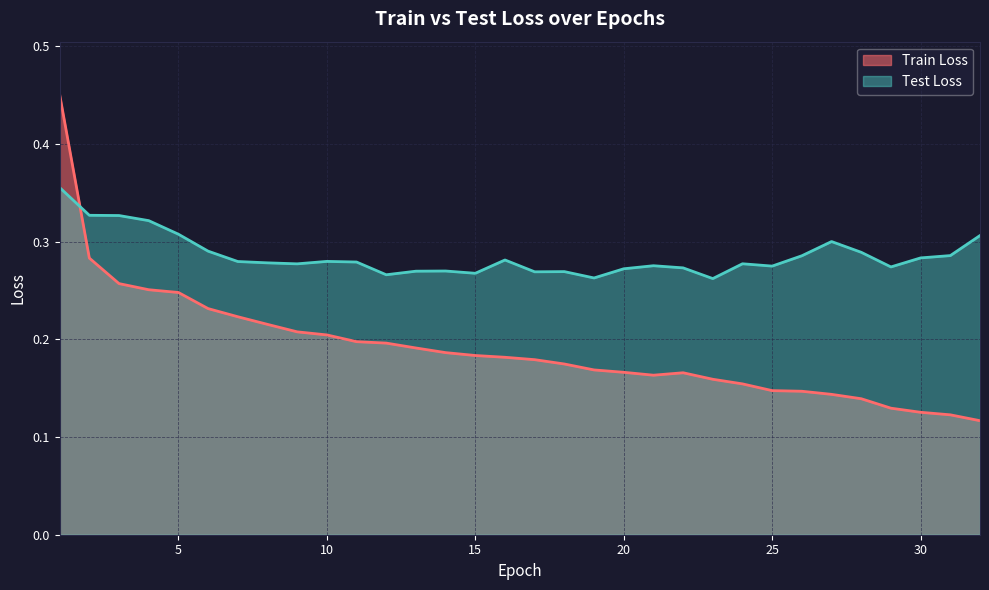

Reading left to right, transcribe all the data shown in this chart.

Train Loss: 1=0.5	2=0.3	3=0.3	4=0.3	5=0.2	6=0.2	7=0.2	8=0.2	9=0.2	10=0.2	11=0.2	12=0.2	13=0.2	14=0.2	15=0.2	16=0.2	17=0.2	18=0.2	19=0.2	20=0.2	21=0.2	22=0.2	23=0.2	24=0.2	25=0.1	26=0.1	27=0.1	28=0.1	29=0.1	30=0.1	31=0.1	32=0.1
Test Loss: 1=0.4	2=0.3	3=0.3	4=0.3	5=0.3	6=0.3	7=0.3	8=0.3	9=0.3	10=0.3	11=0.3	12=0.3	13=0.3	14=0.3	15=0.3	16=0.3	17=0.3	18=0.3	19=0.3	20=0.3	21=0.3	22=0.3	23=0.3	24=0.3	25=0.3	26=0.3	27=0.3	28=0.3	29=0.3	30=0.3	31=0.3	32=0.3